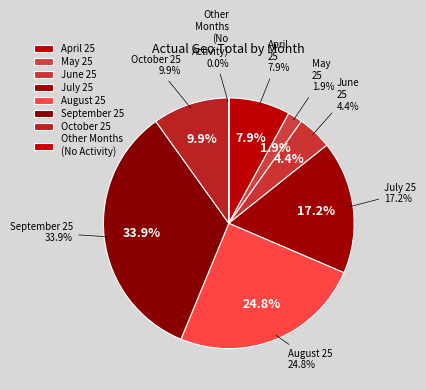

To the nearest percent, what is the difference between the largest and smallest slice percentages?

34%